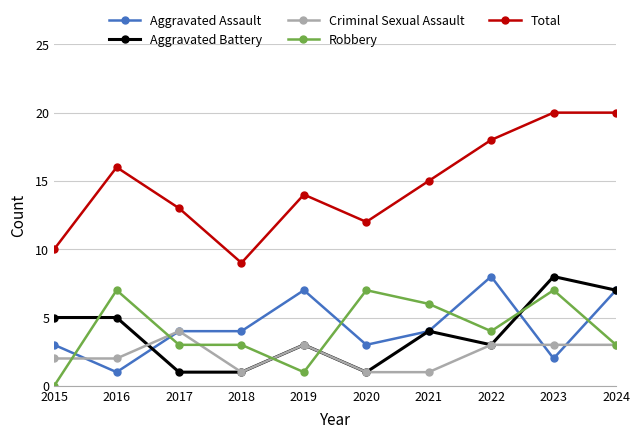

At which category does Total reach its first local peak?

2016